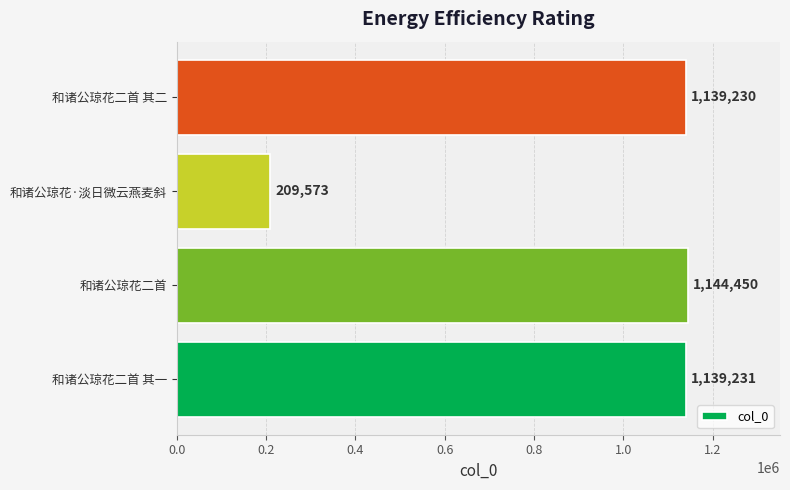

Does the chart contain any negative values?

No